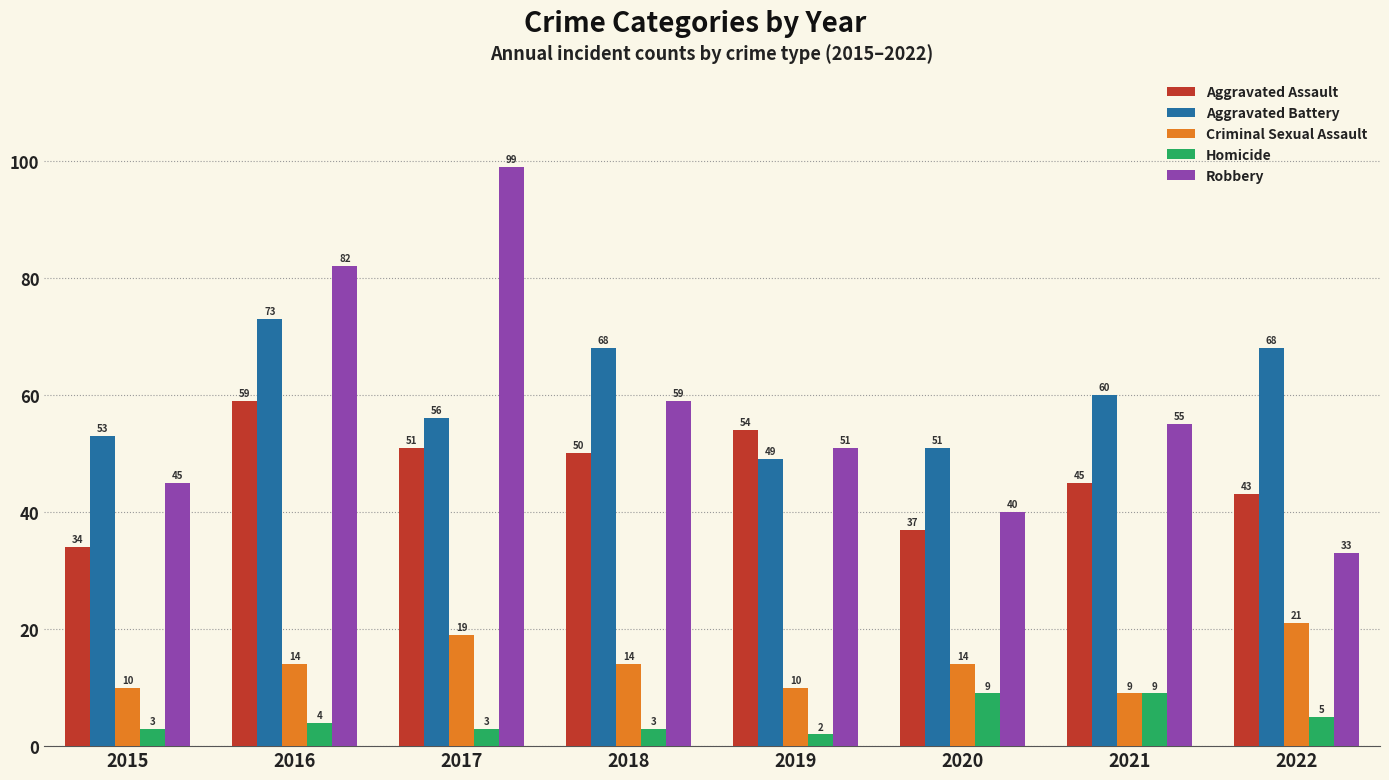

Does the chart contain stacked bars?

No